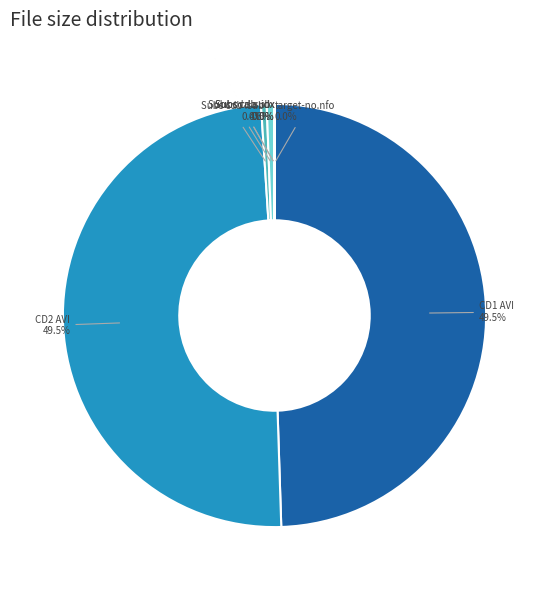

Approximately how many times larger is the value at Subs cda .sub compared to Subs cdb .sub?

1.3